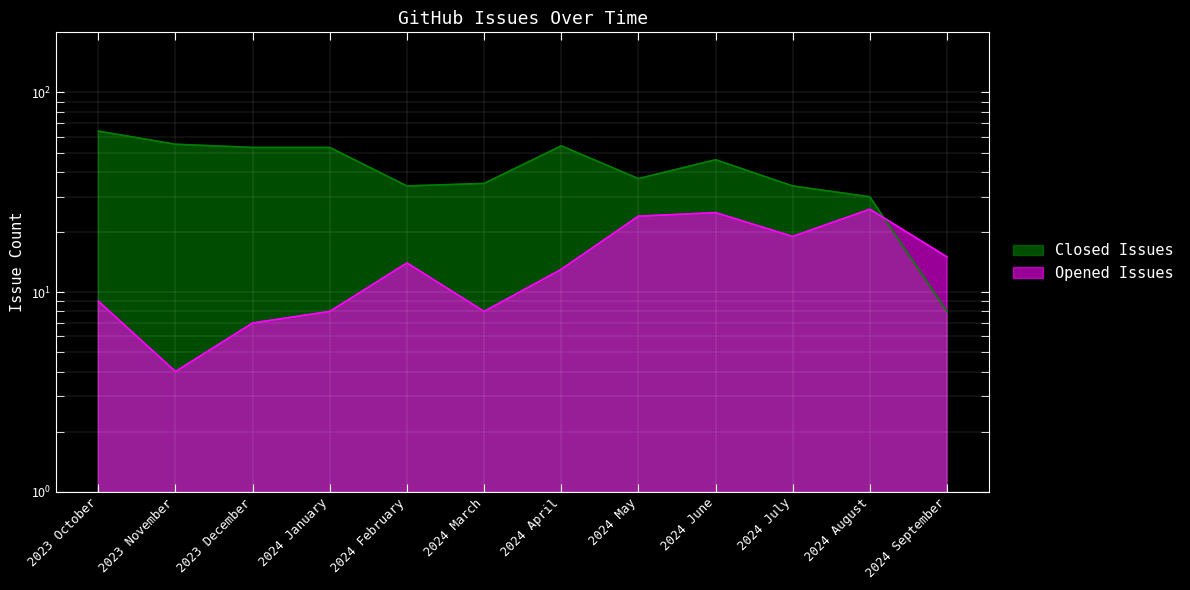

How many intersections are there between Opened Issues and Closed Issues?

1